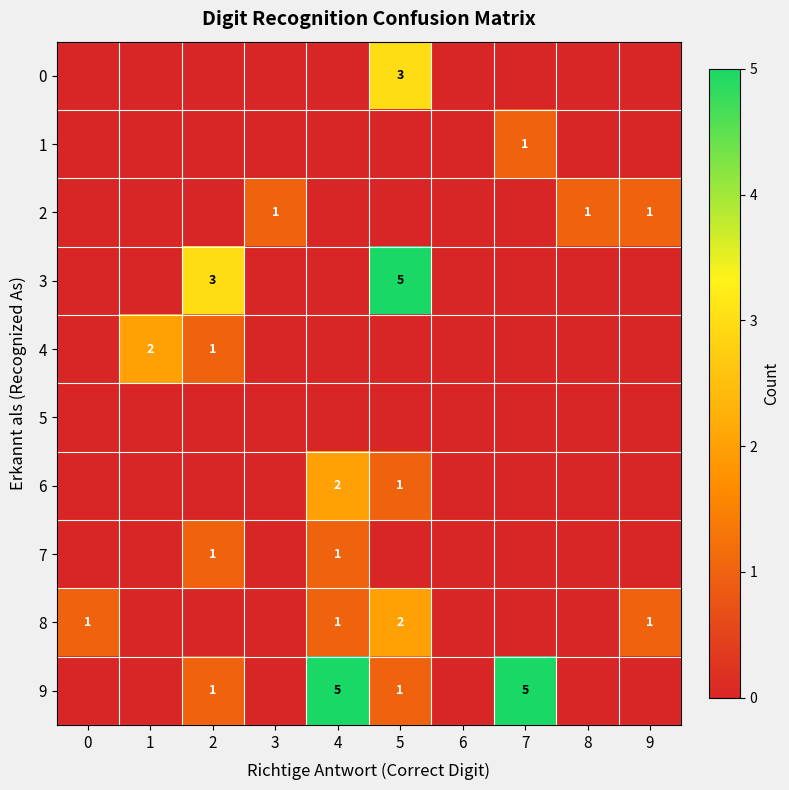

Is it true that 8 equals 0 at 5?

False